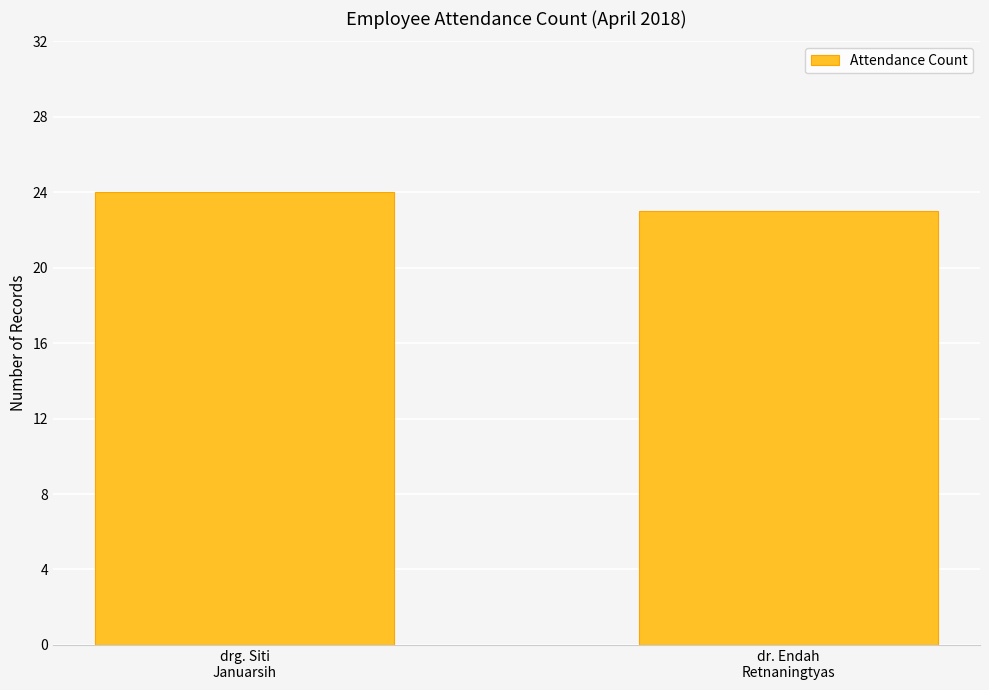

Which has a higher value, dr. Endah
Retnaningtyas or drg. Siti
Januarsih?

drg. Siti
Januarsih